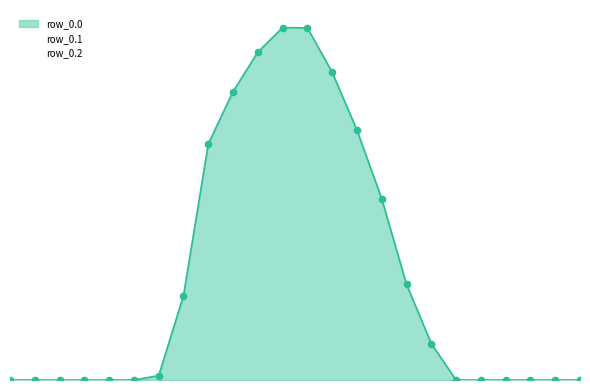

What are all the series names shown in the legend?

row_0.0, row_0.1, row_0.2